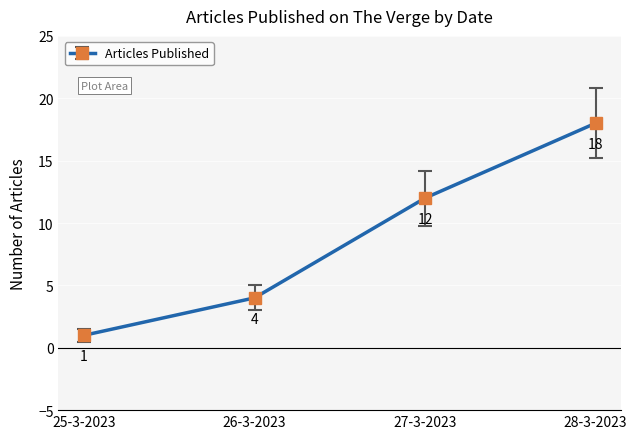

Reading right to left, list all the values displayed in this chart.

28-3-2023=18	27-3-2023=12	26-3-2023=4	25-3-2023=1